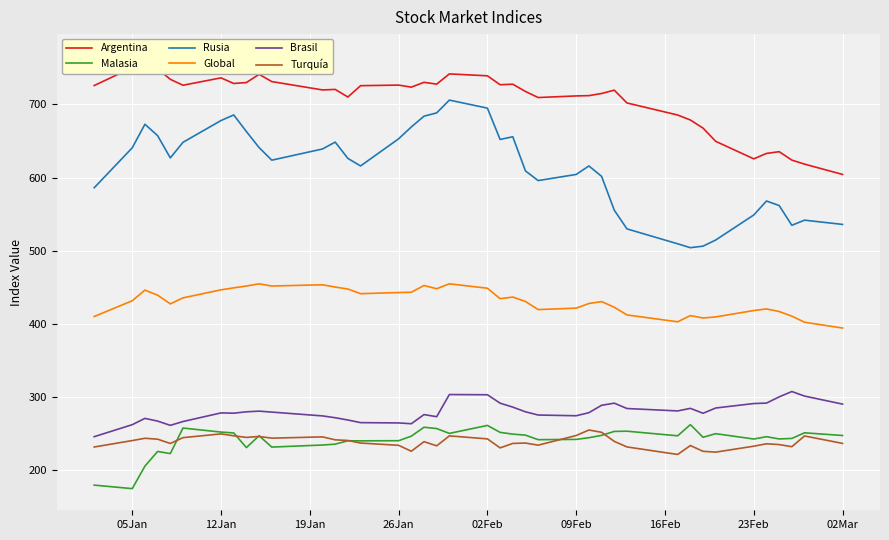

True or false: Brasil and Turquía intersect in this chart.

False